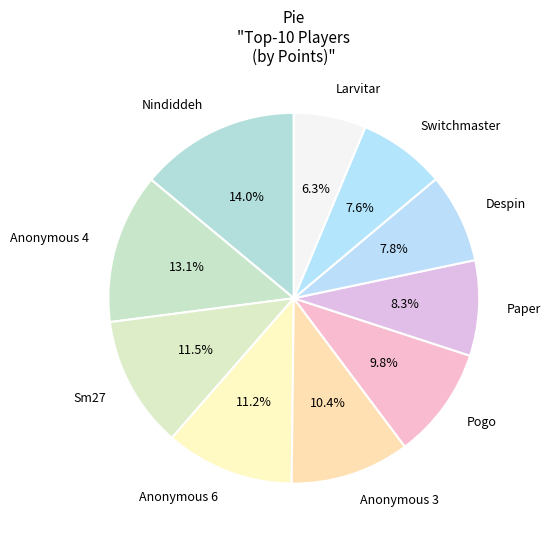

Between Sm27 and Anonymous 4, which is larger?

Anonymous 4